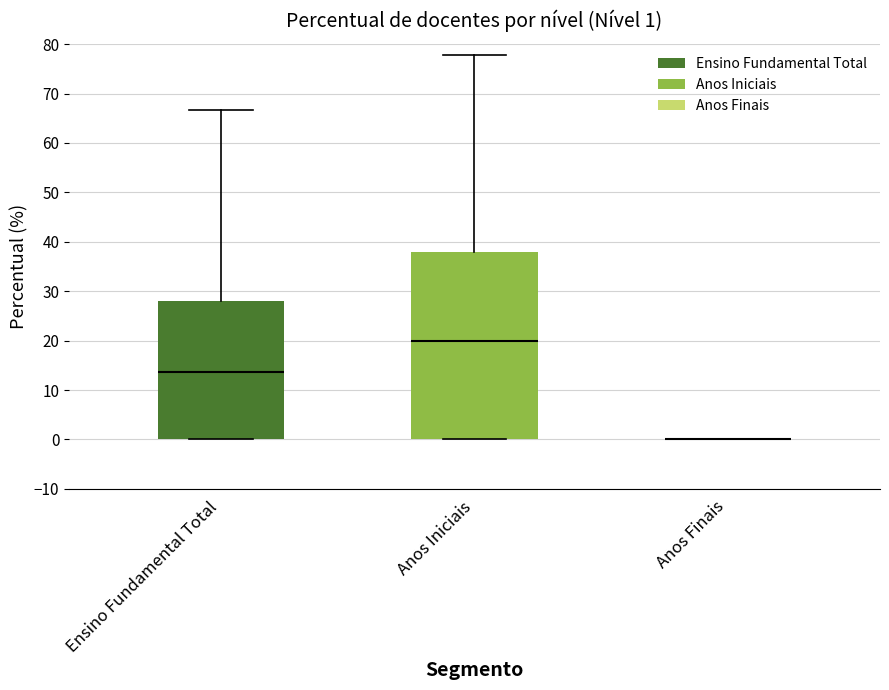

Which box is the tallest, from its lower edge to its upper edge?

Anos Iniciais